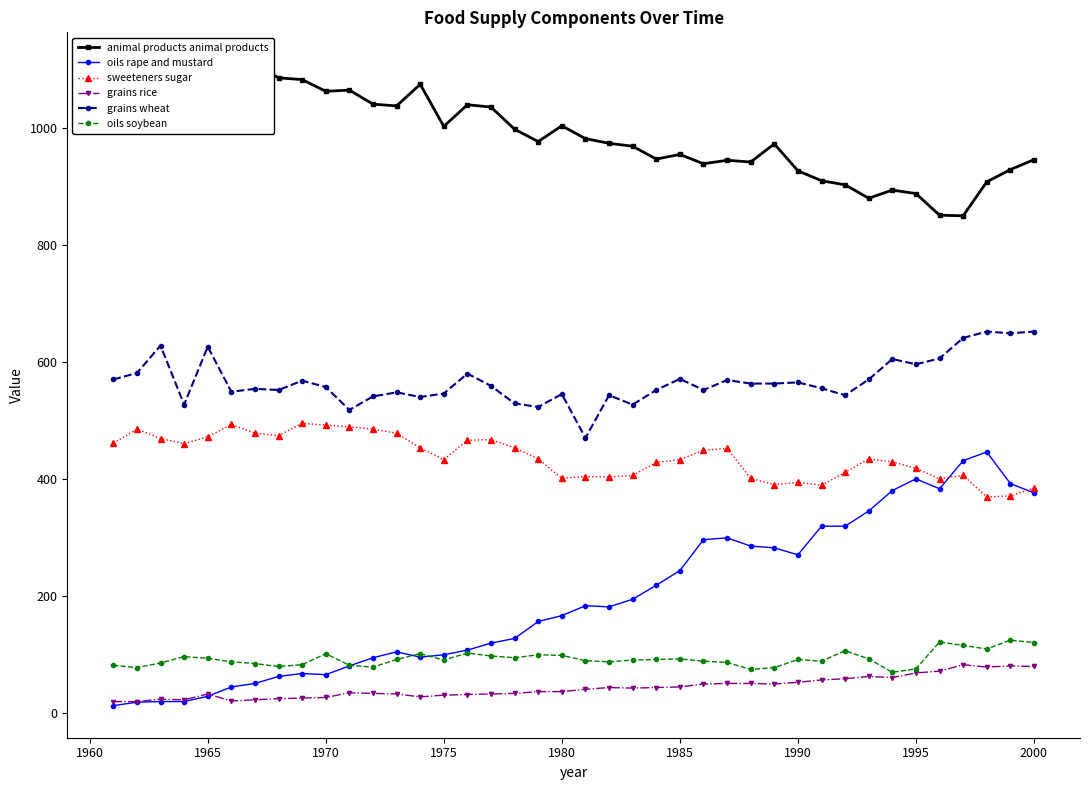

How many values in the grains wheat series exceed 559?

19